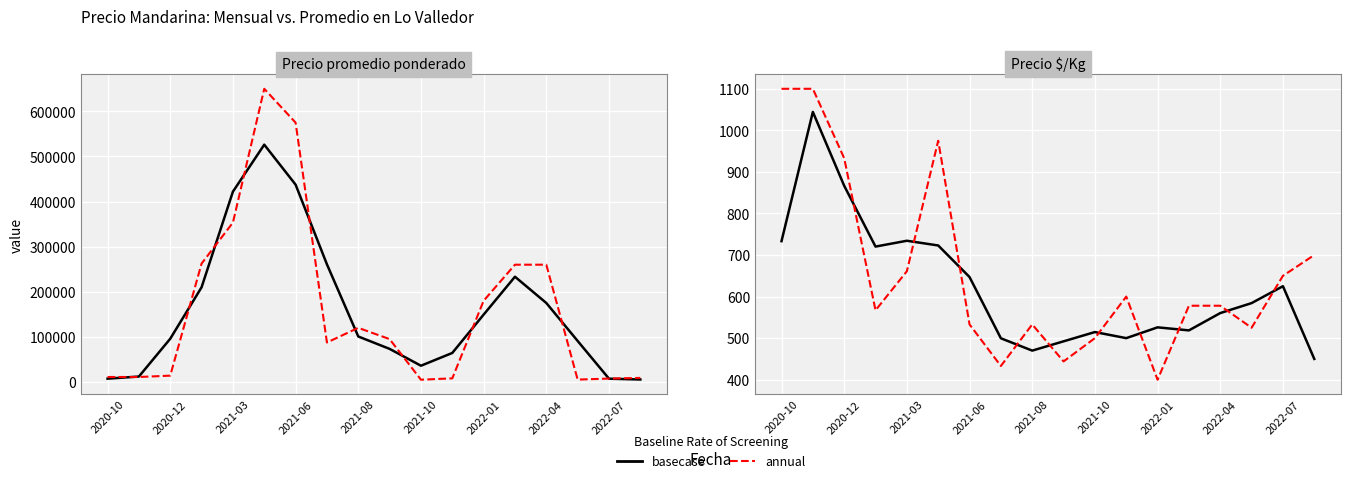

Reading left to right, extract all data points from this chart.

basecase: 733.3	1044.3	866.7	720.3	734.3	723.0	647.0	499.7	470.0	492.3	514.7	500.0	526.0	518.7	560.3	584.3	625.0	450.0
annual: 1100.0	1100.0	933.0	567.0	661.0	975.0	533.0	433.0	533.0	444.0	500.0	600.0	400.0	578.0	578.0	525.0	650.0	700.0